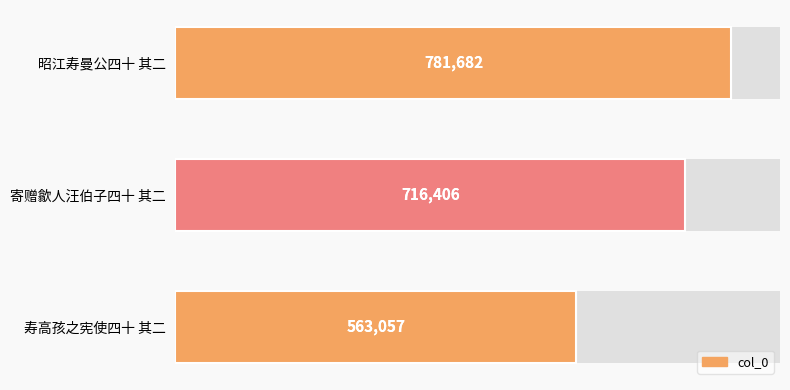

What is the greatest value displayed?

781682